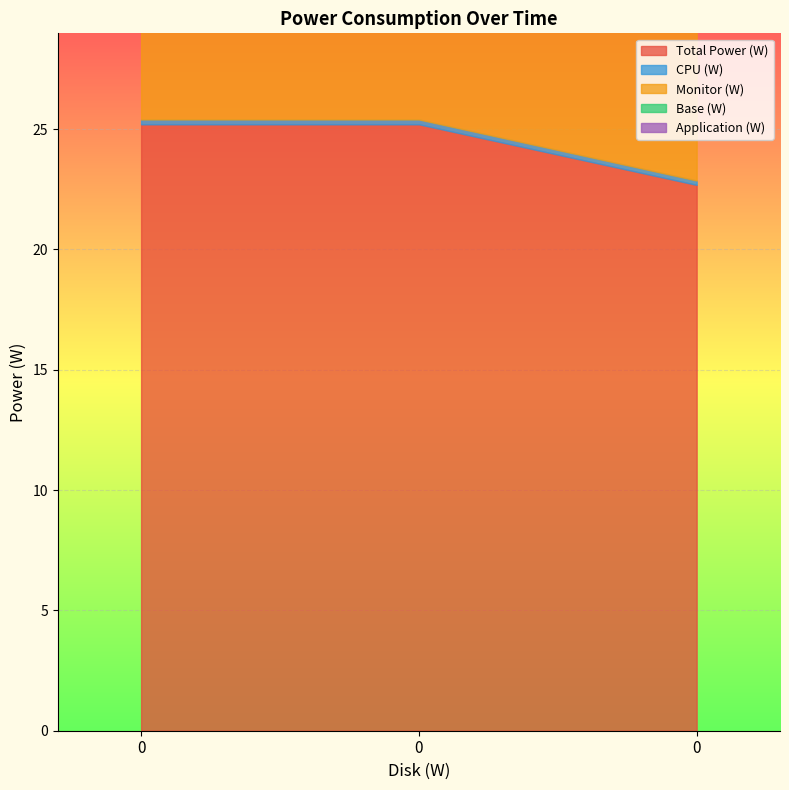

What is the sum of all Base (W) values?

43.5